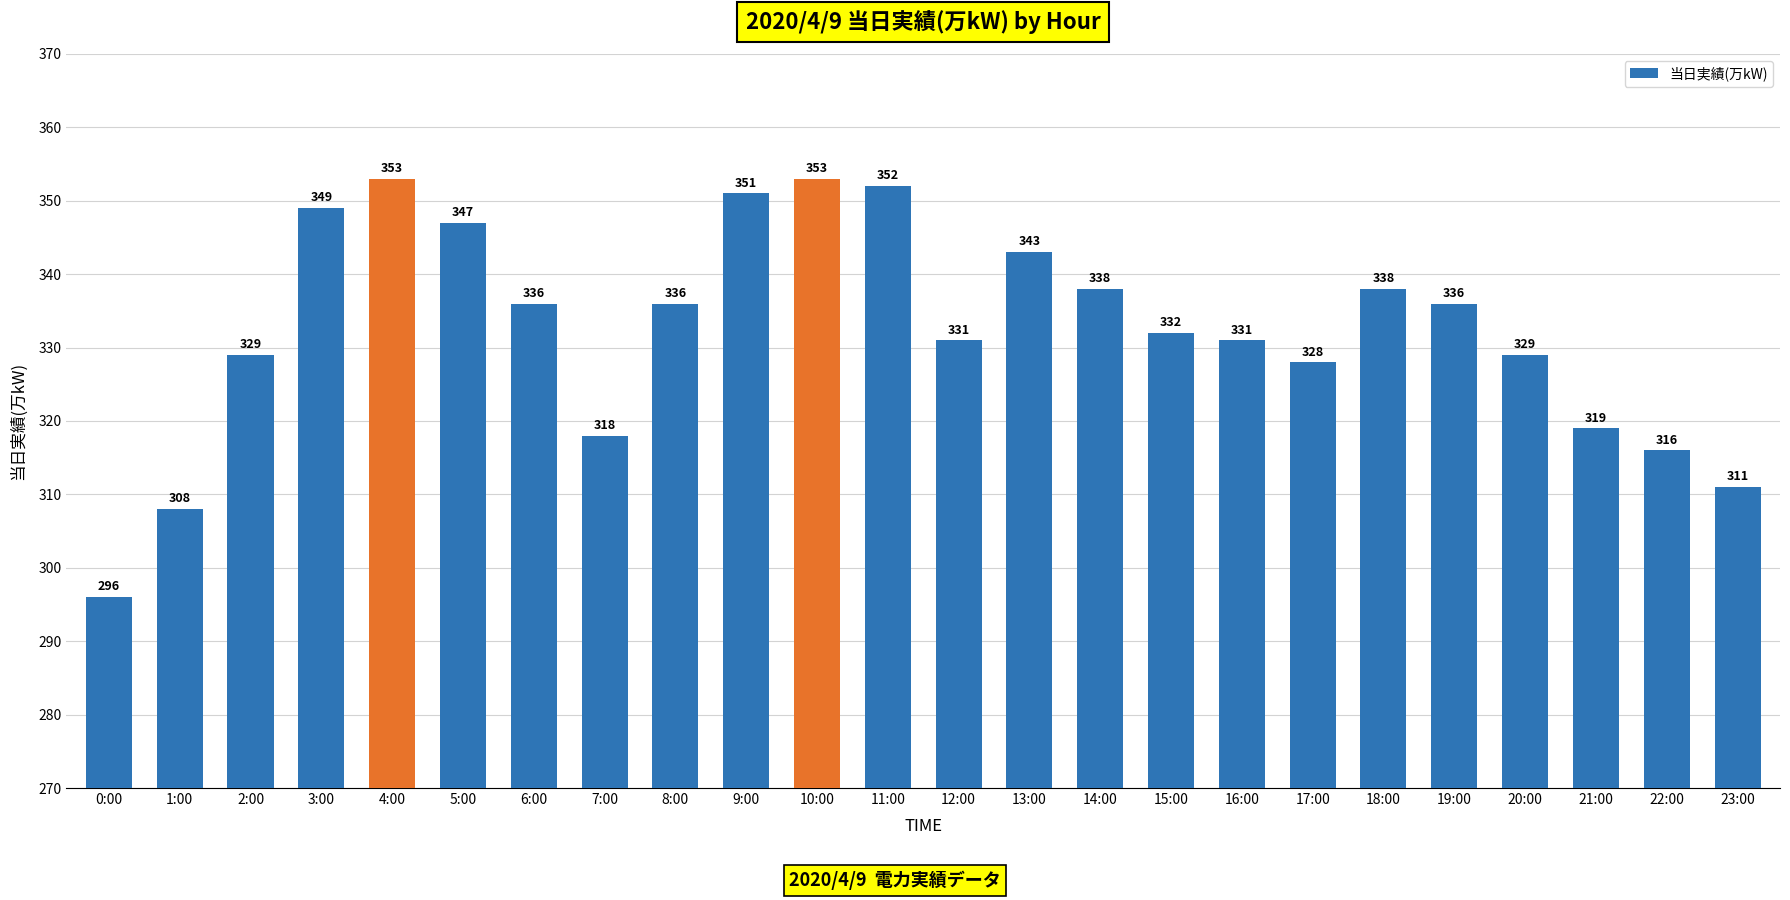

The chart shows a value of 329 at 20:00. True or false?

True